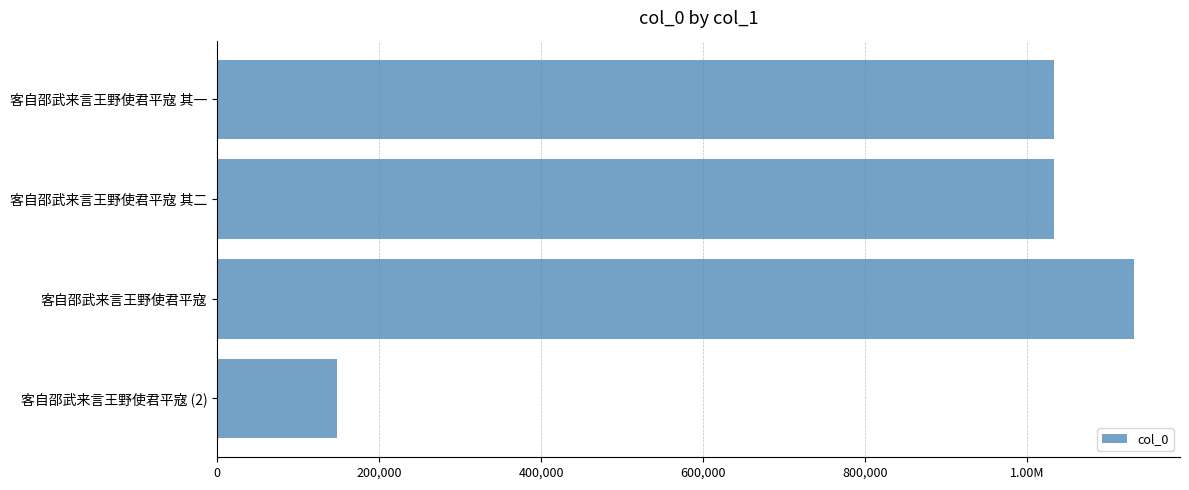

Are the bars horizontal?

Yes